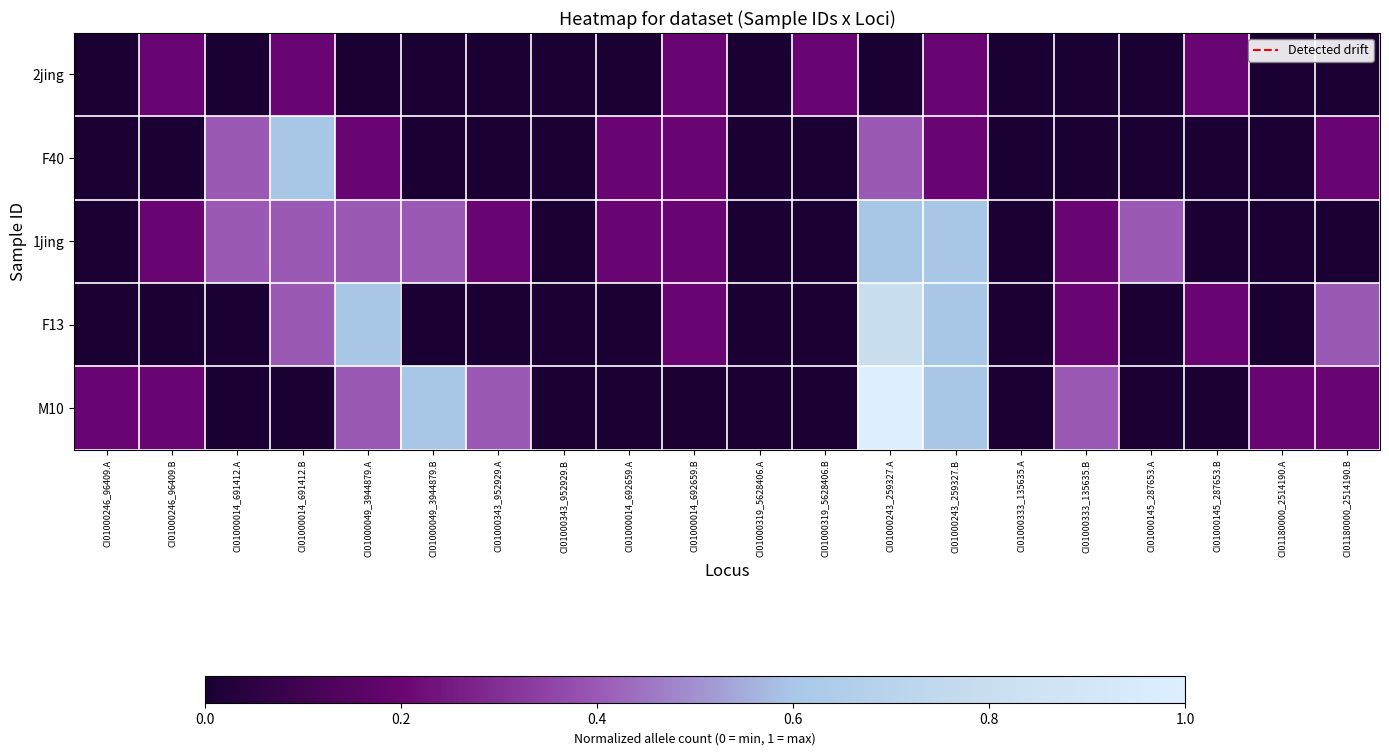

Rank the series by their maximum value, from lowest to highest.

2jing, F40, 1jing, F13, M10